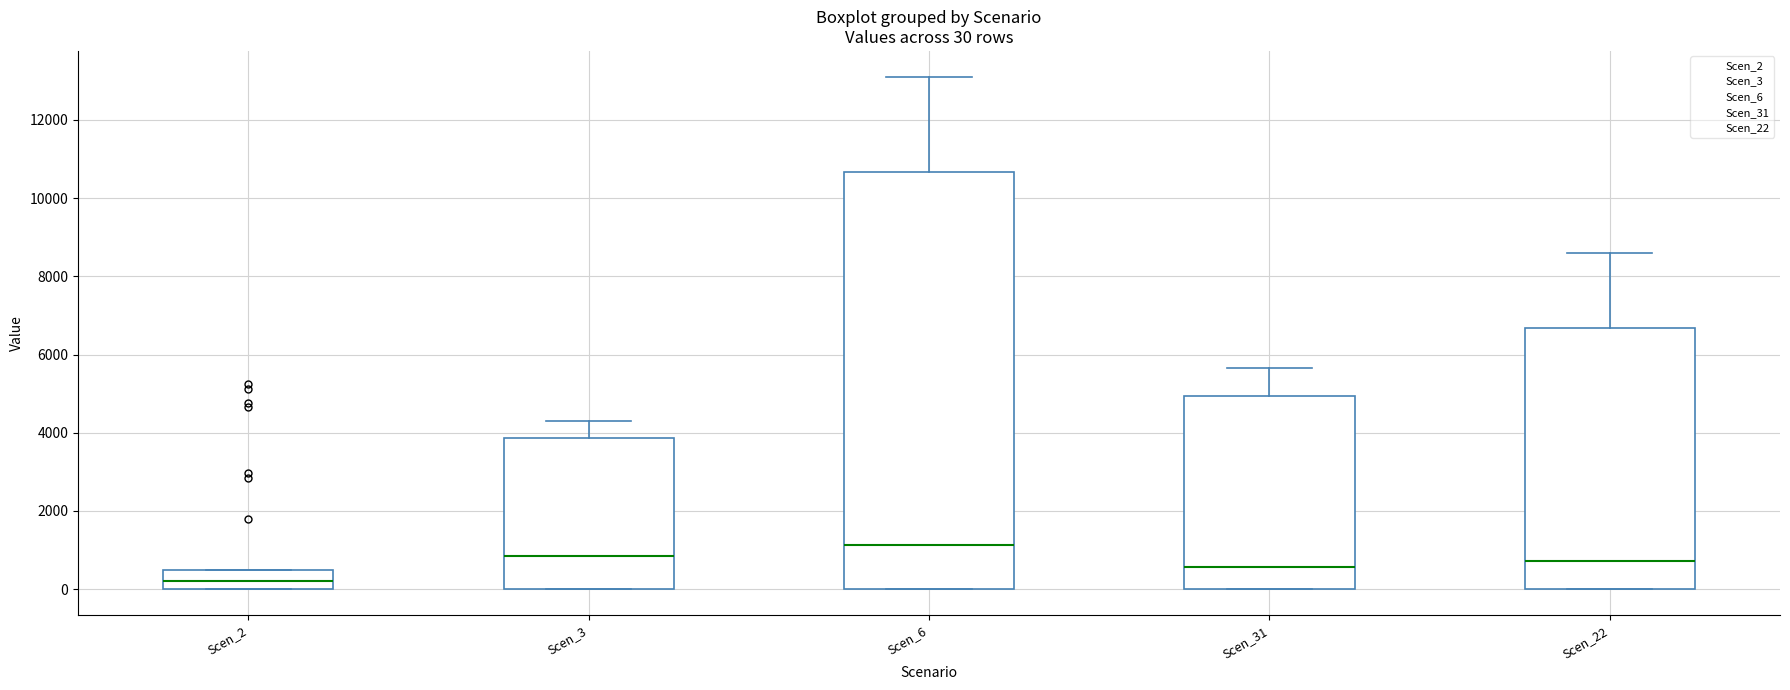

Comparing the boxes themselves (not the whiskers), which one is the tallest?

Scen_6